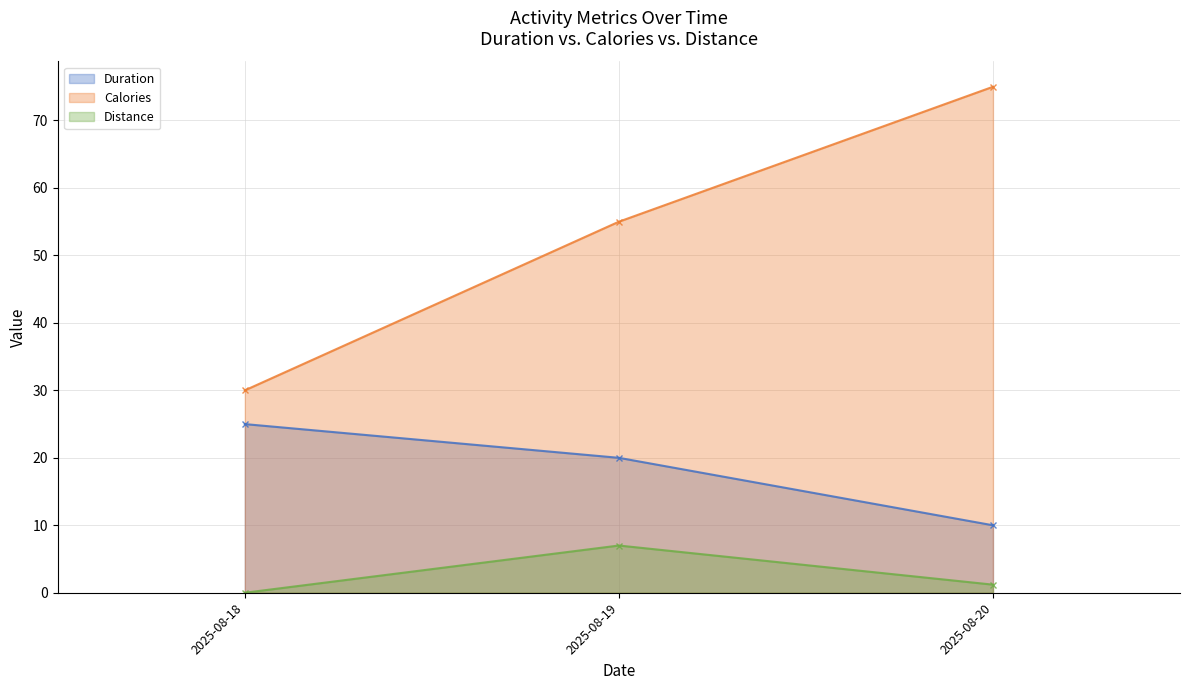

What is the value of the Duration point at the 2nd from the left?

20.0